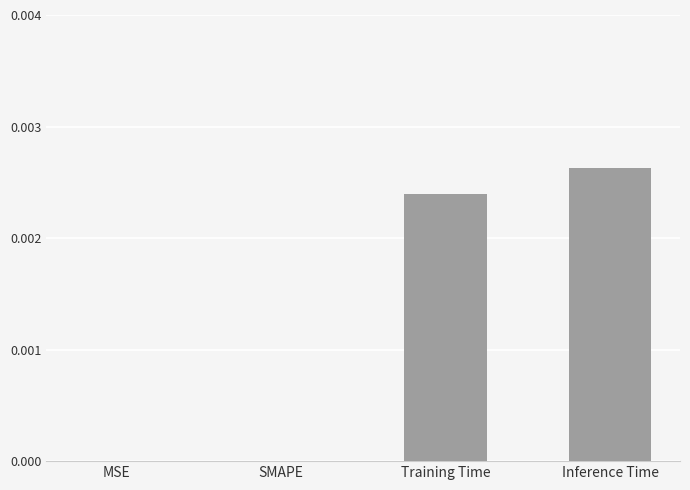

The value at SMAPE is 0.0. True or false?

True